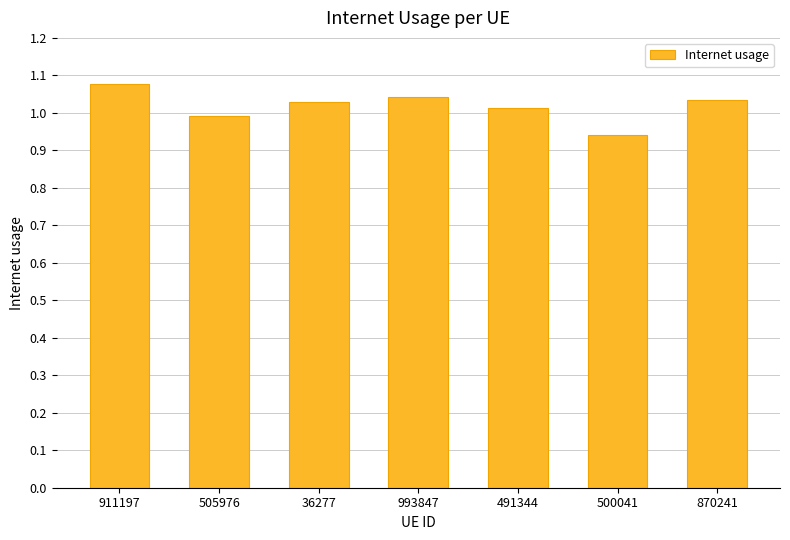

Does the chart contain stacked bars?

No